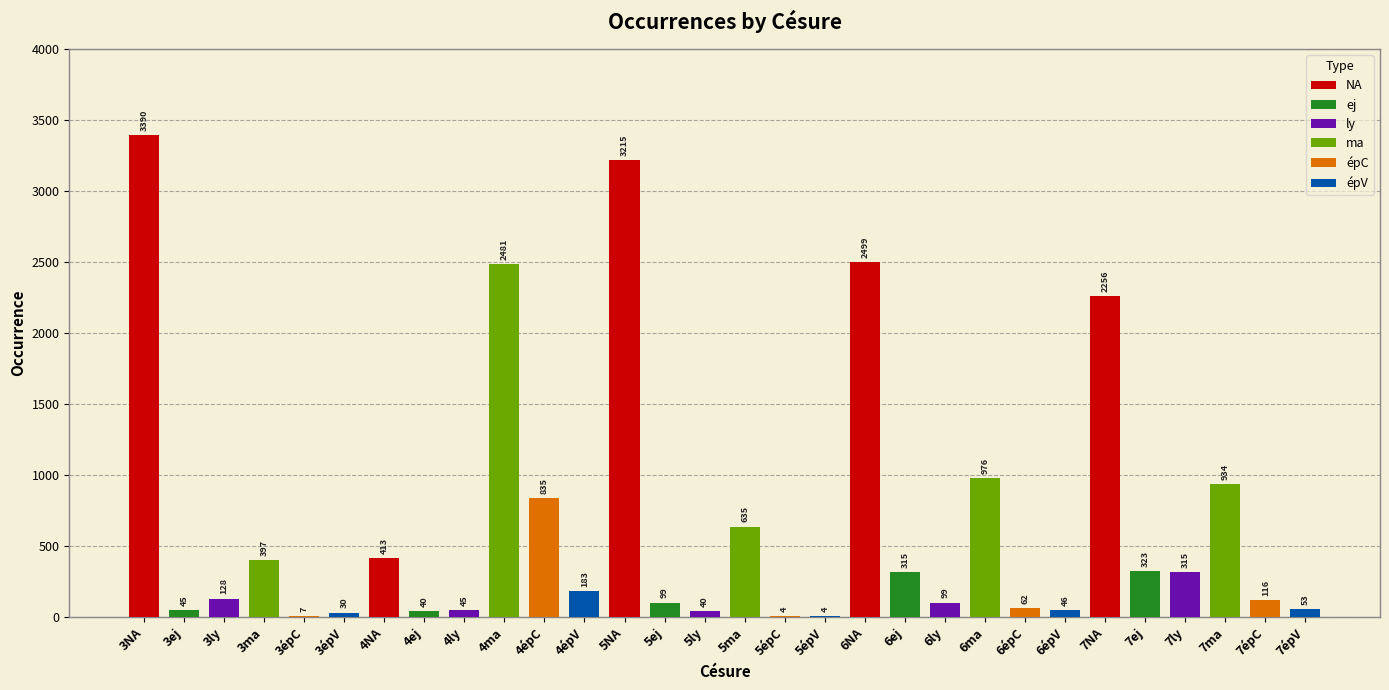

Reading right to left, extract all data points from this chart.

7épV=53	7épC=116	7ma=934	7ly=315	7ej=323	7NA=2256	6épV=46	6épC=62	6ma=976	6ly=99	6ej=315	6NA=2499	5épV=4	5épC=4	5ma=635	5ly=40	5ej=99	5NA=3215	4épV=183	4épC=835	4ma=2481	4ly=45	4ej=40	4NA=413	3épV=30	3épC=7	3ma=397	3ly=128	3ej=45	3NA=3390